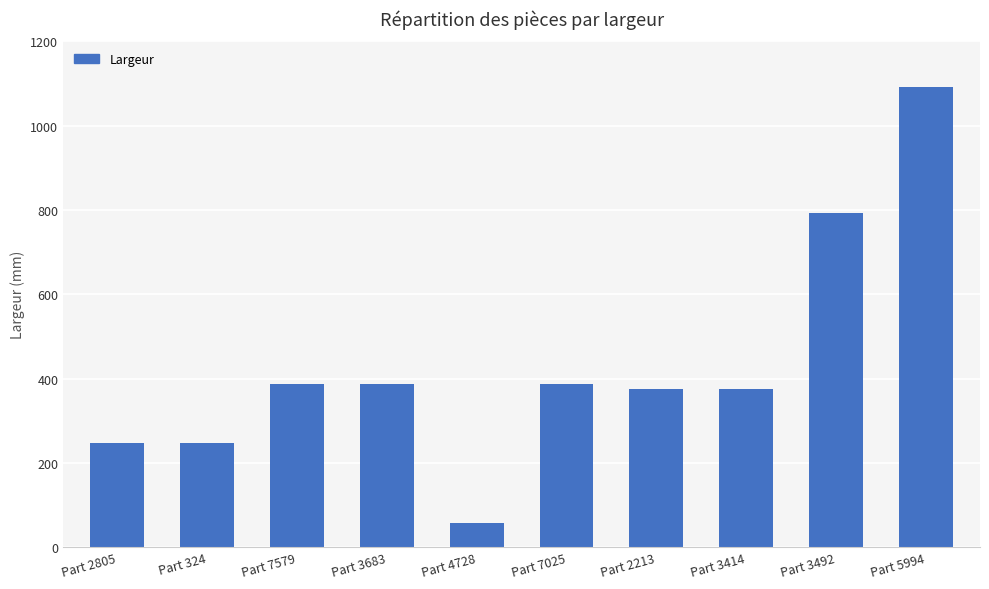

How many categories are shown in the chart?

10